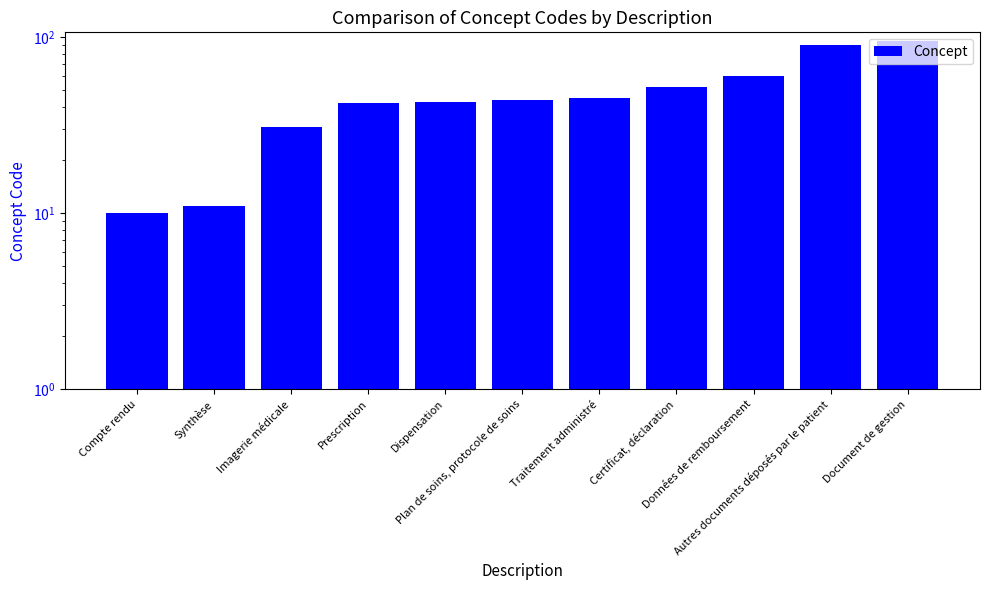

Where does the data first go above 44?

Traitement administré